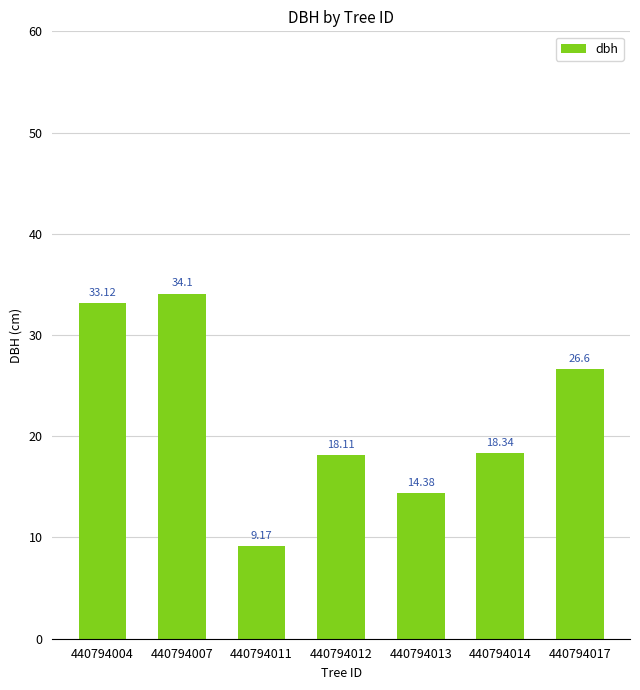

What is the average value?

22.0